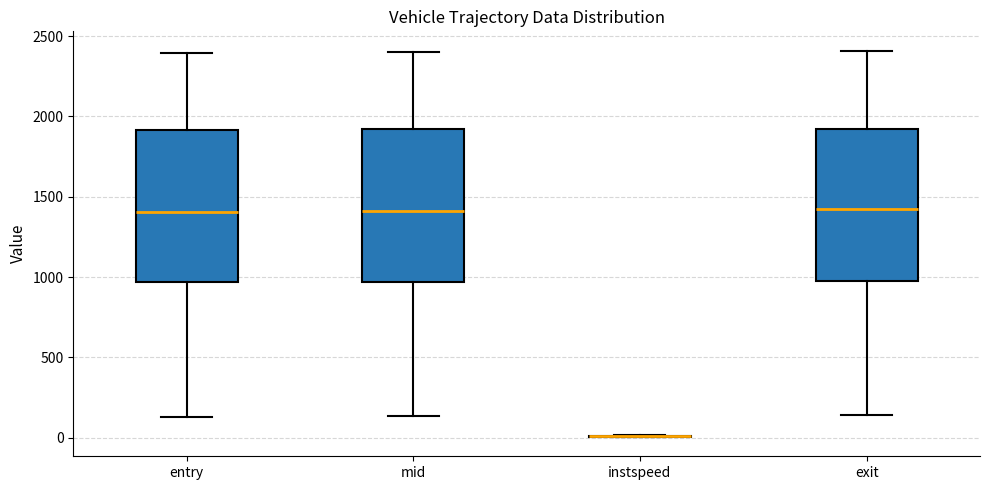

Reading left to right, read every box against the y-axis: the position of its median line, the range the box covers, and the ends of its whiskers. The values are not printed on the chart, so give them approximately, as read against the axis.

entry: median 1400, box 950 to 1900, whiskers 150 to 2400
mid: median 1400, box 950 to 1900, whiskers 150 to 2400
instspeed: box collapsed to a line at 0, whiskers 0 to 0
exit: median 1400, box 950 to 1900, whiskers 150 to 2400